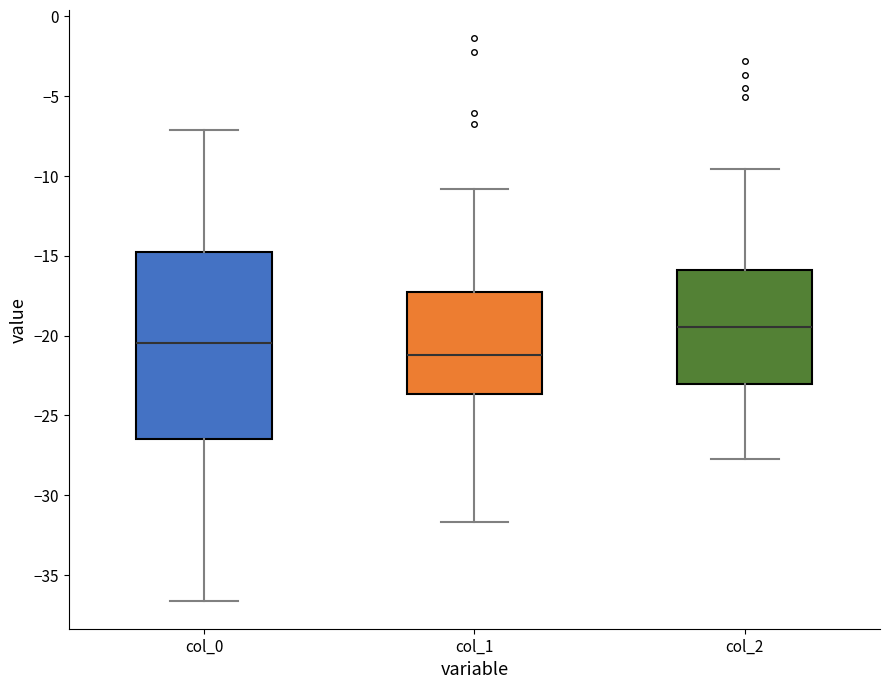

Reading left to right, read every box against the y-axis: the position of its median line, the range the box covers, and the ends of its whiskers. The values are not printed on the chart, so give them approximately, as read against the axis.

col_0: median -20.5, box -26.5 to -15.0, whiskers -36.5 to -7.0
col_1: median -21.0, box -23.5 to -17.5, whiskers -31.5 to -11.0
col_2: median -19.5, box -23.0 to -16.0, whiskers -27.5 to -9.5